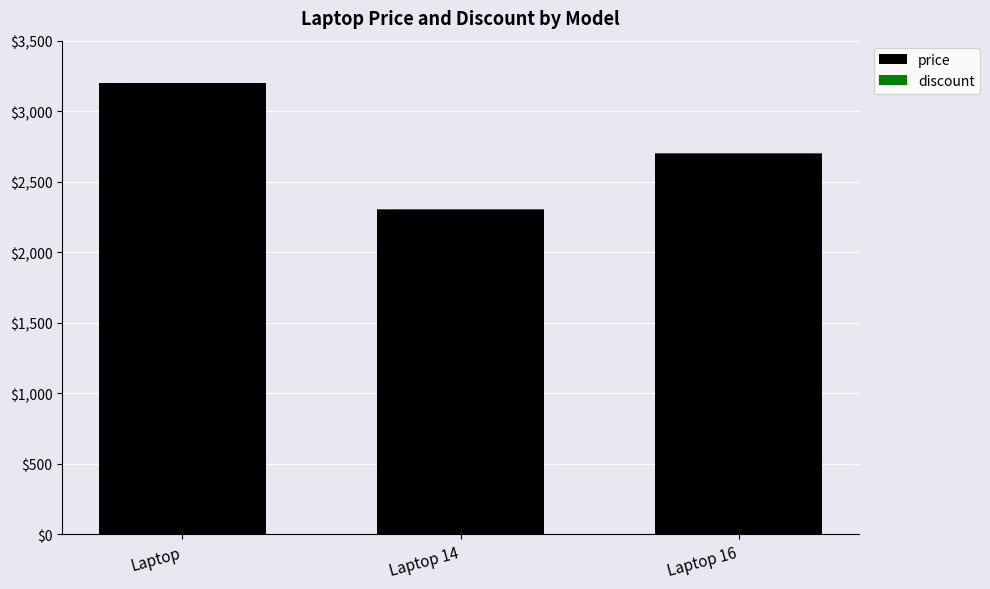

The value of price at Laptop is 3199. True or false?

True